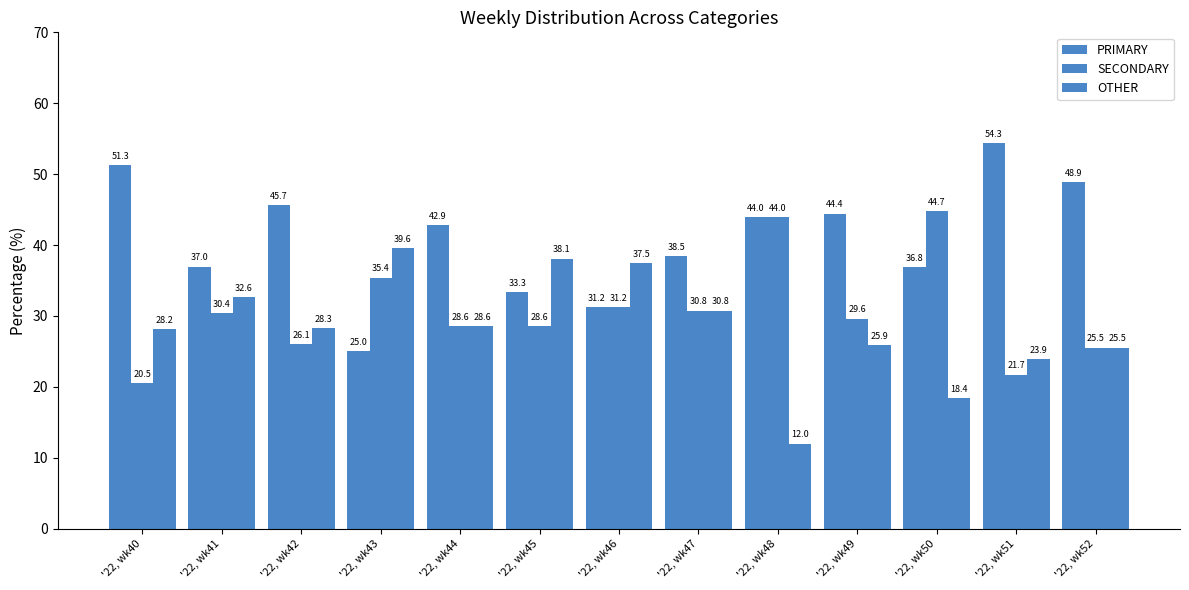

How many groups of bars are there?

13